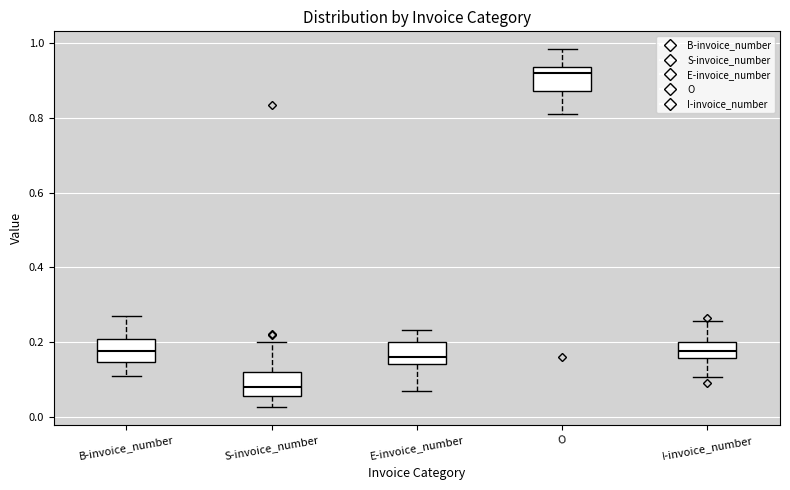

Which box's median line is the lowest?

S-invoice_number